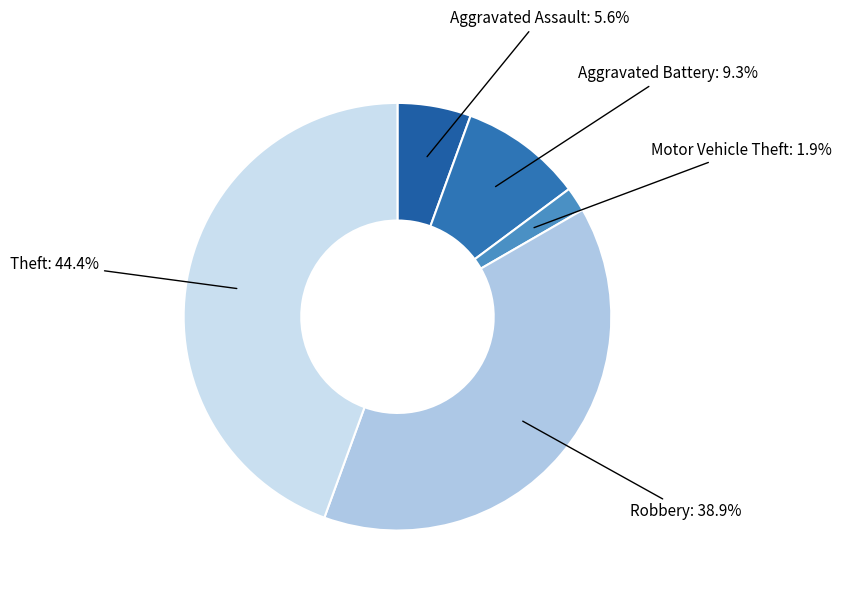

How many slices are in this pie chart?

5